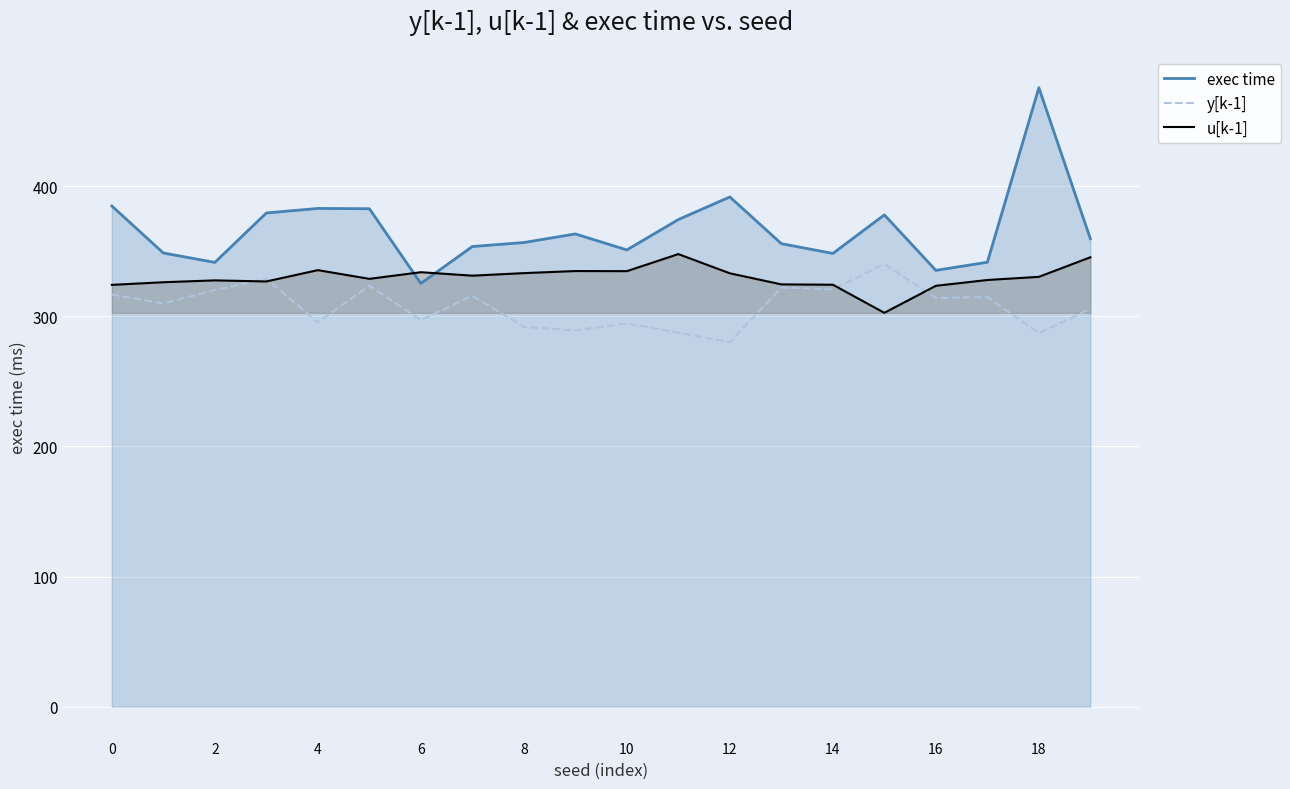

List the series in order of their overall mean, lowest first.

y[k-1], u[k-1], exec time